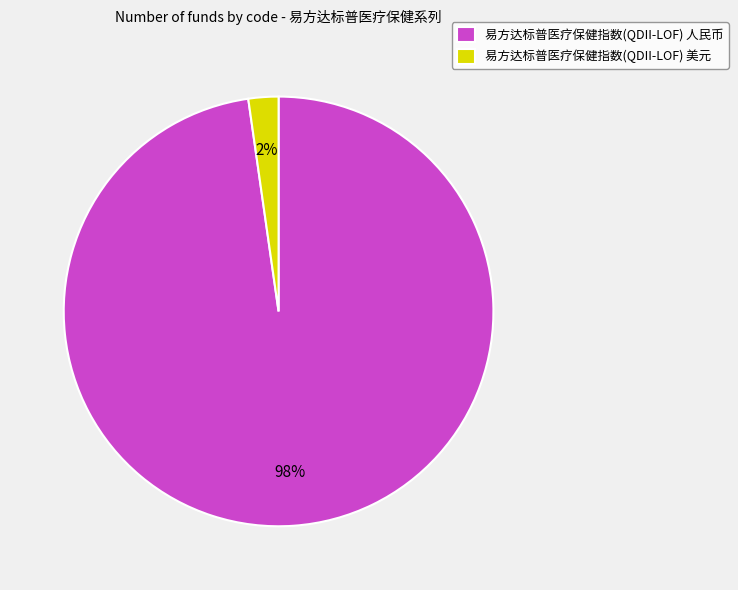

To the nearest percent, what is the combined percentage of 易方达标普医疗保健指数(QDII-LOF) 美元 and 易方达标普医疗保健指数(QDII-LOF) 人民币?

100%